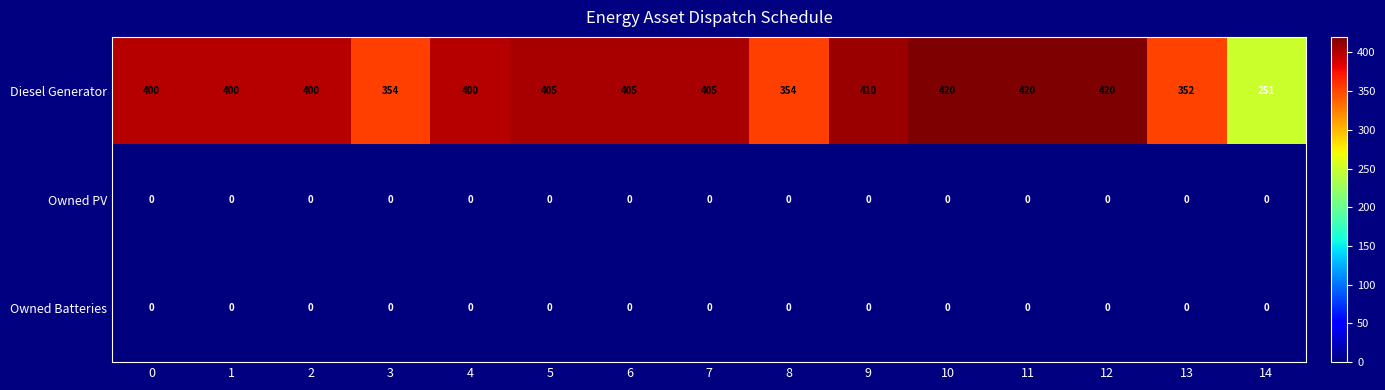

What is the total value across all series at 4?

400